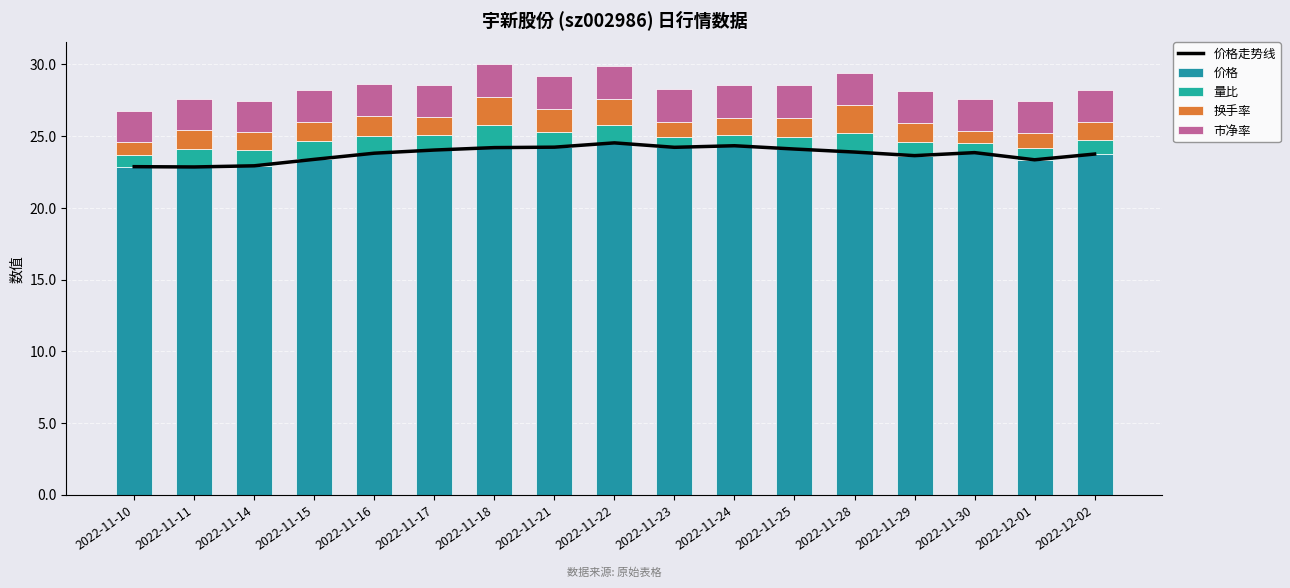

Which category has the lowest value in the 市净率 series?

2022-11-11